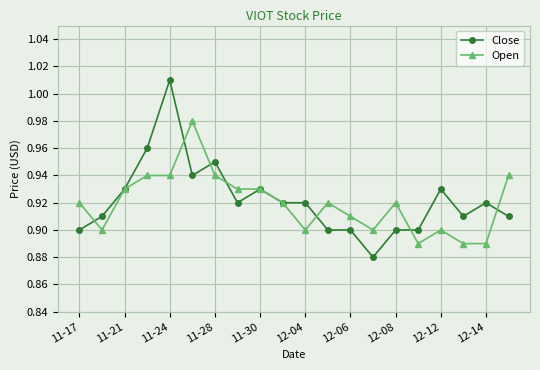

List the series in order of their peak value, highest first.

Close, Open